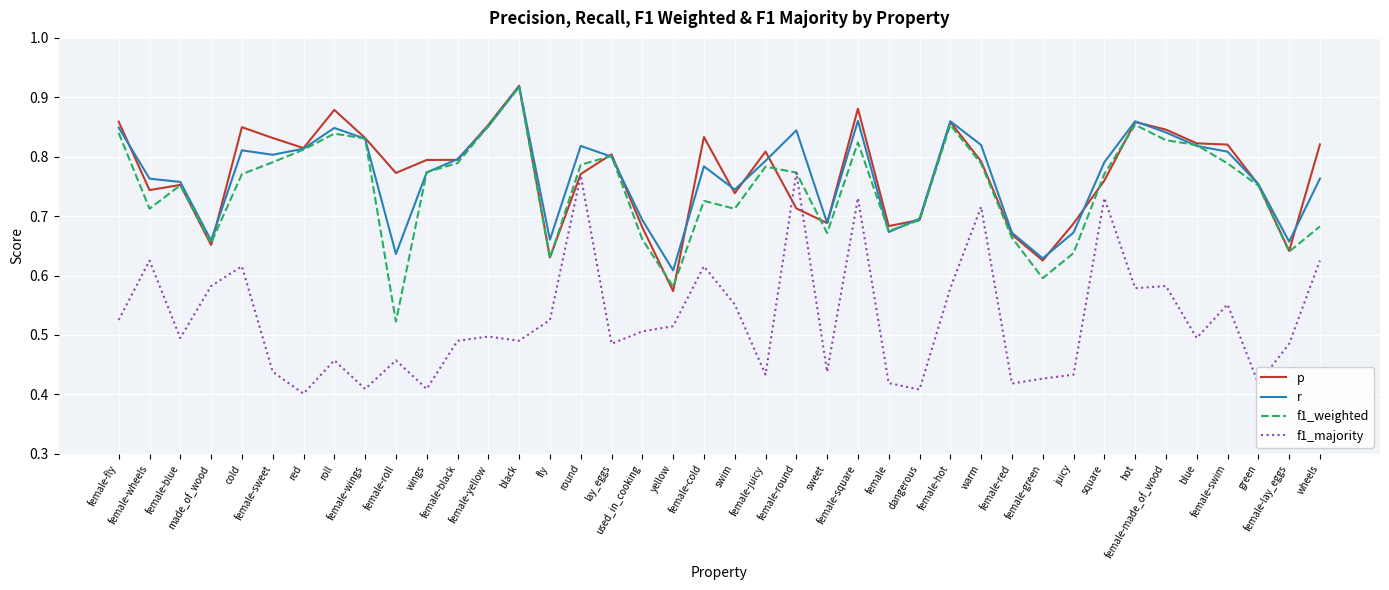

True or false: r and f1_majority intersect in this chart.

False